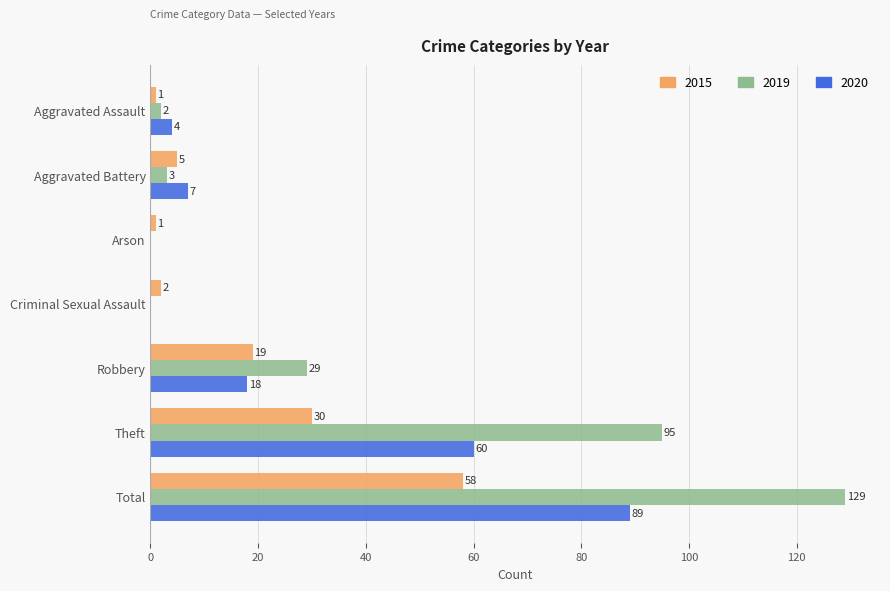

The 2015 series shows 19 at Robbery. True or false?

True